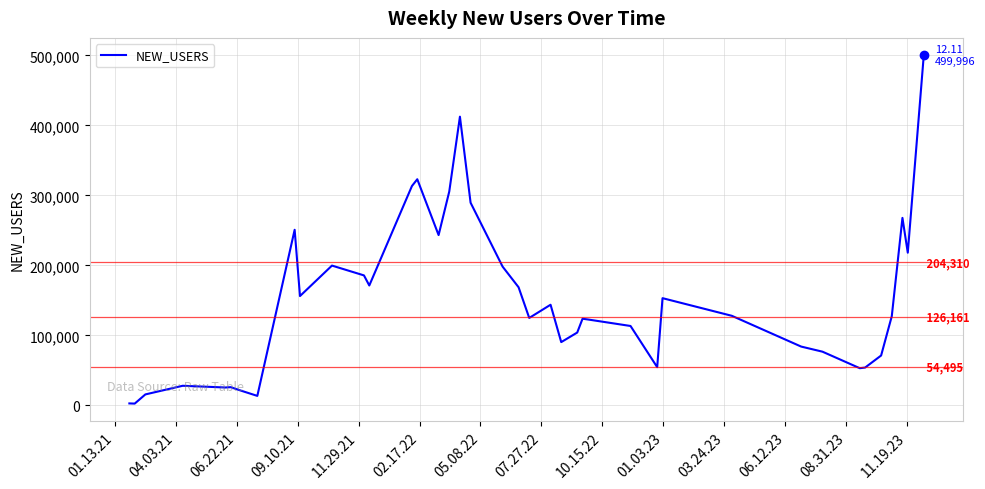

What is the difference between the maximum and minimum values?

497389